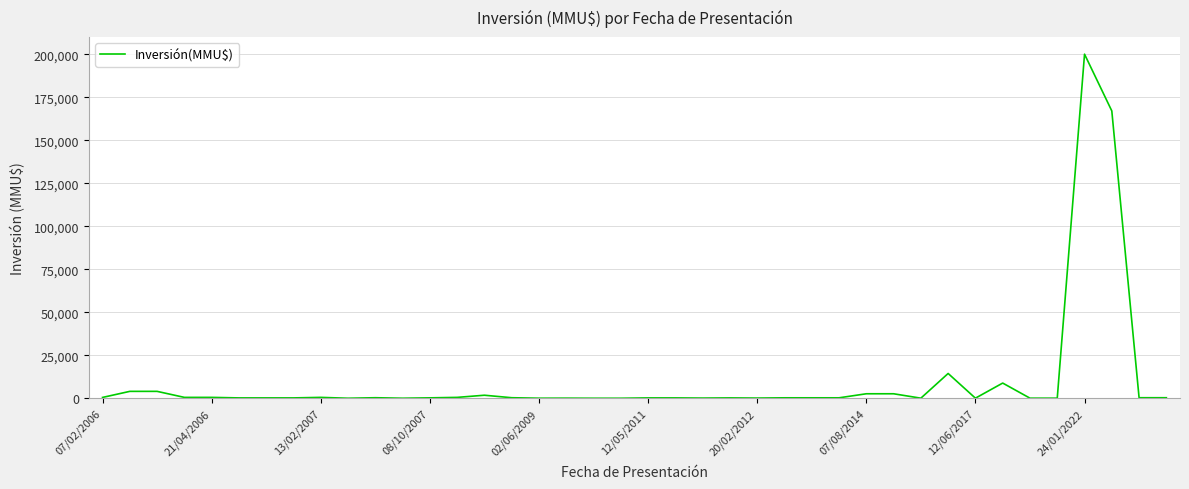

What is the greatest value displayed?

200000